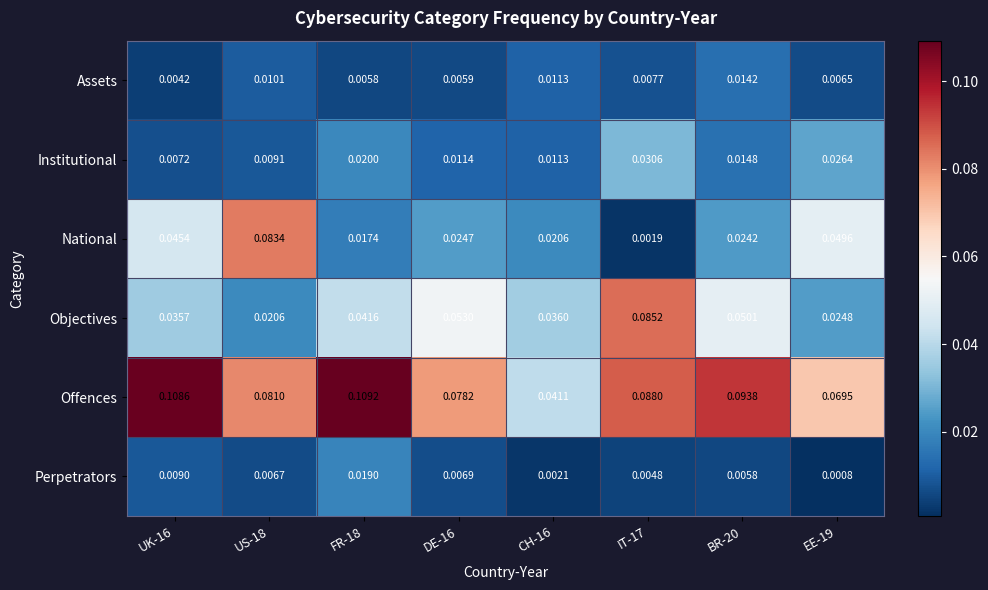

At how many categories does at least one series exceed 0?

8